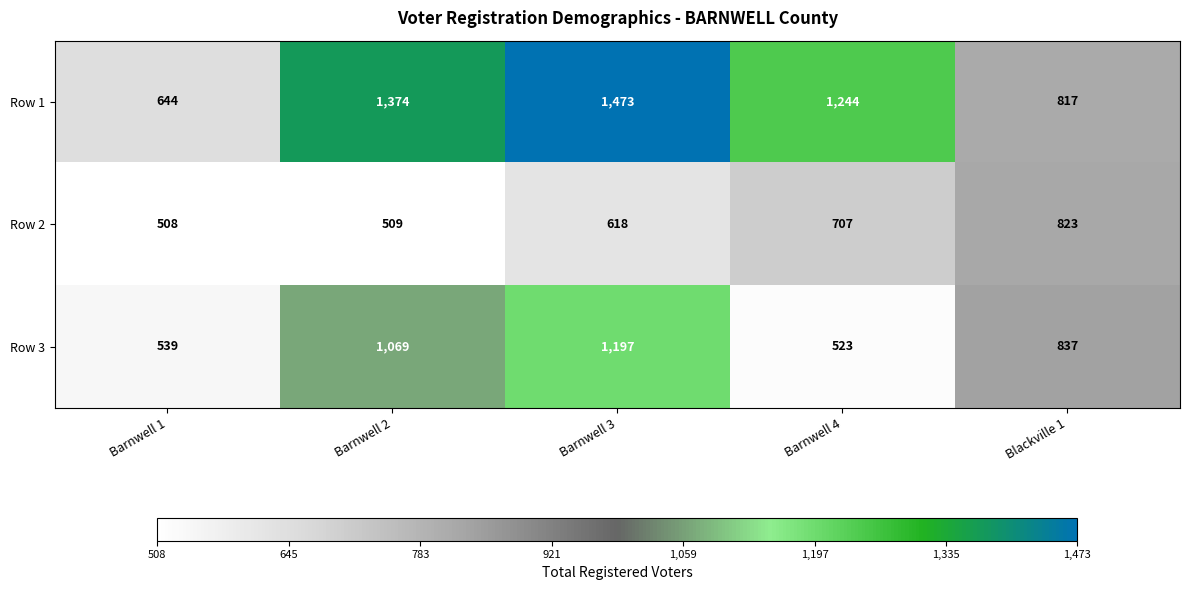

What is the difference between the highest and lowest values at Barnwell 1?

136